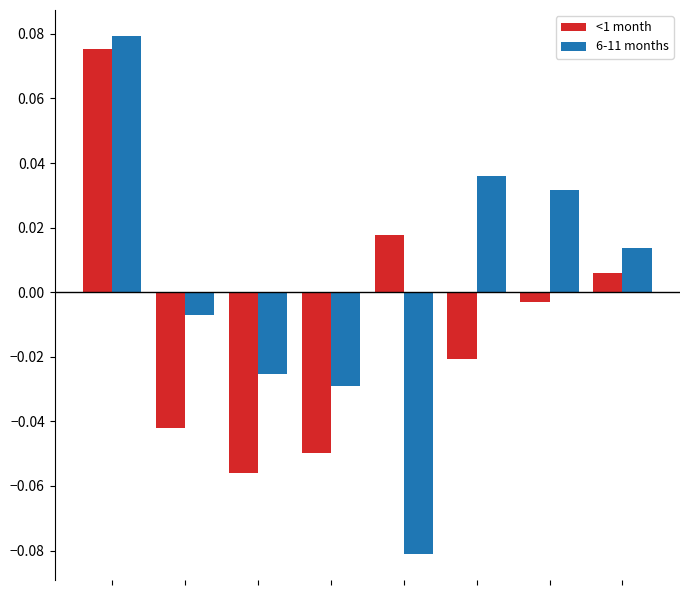

Does the chart contain stacked bars?

No